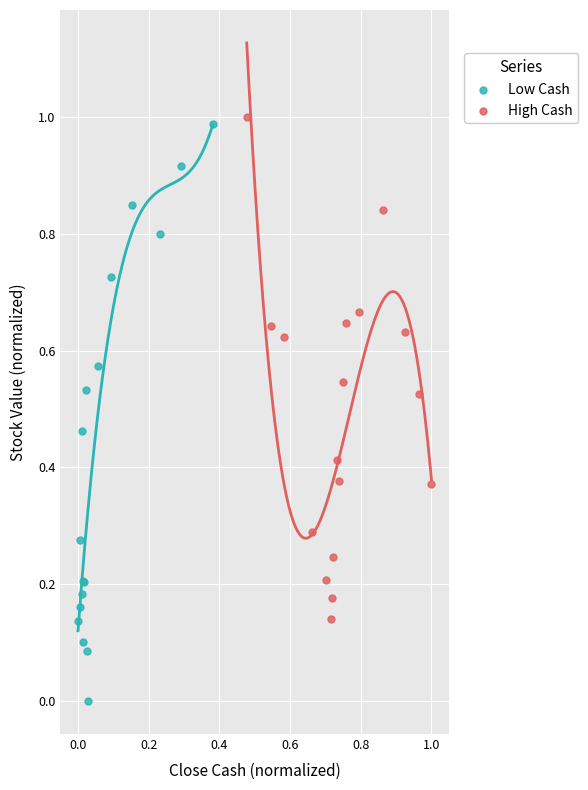

Which series reaches the minimum Y coordinate?

Low Cash